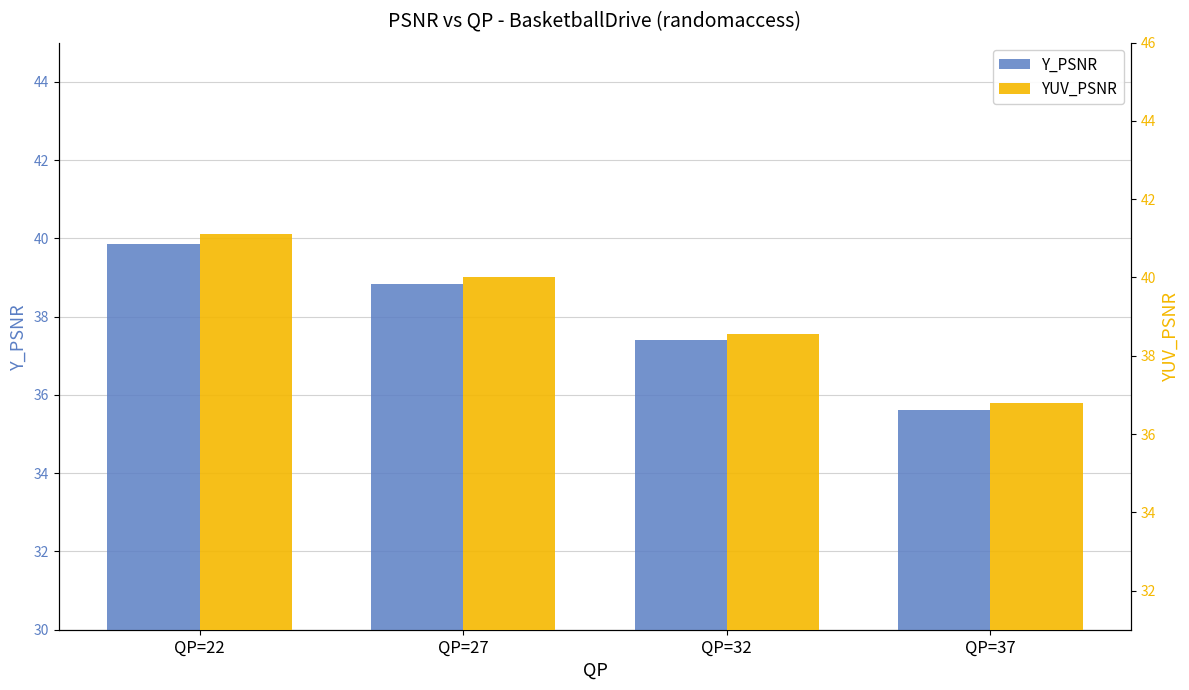

What is the average value of the YUV_PSNR series?

39.1